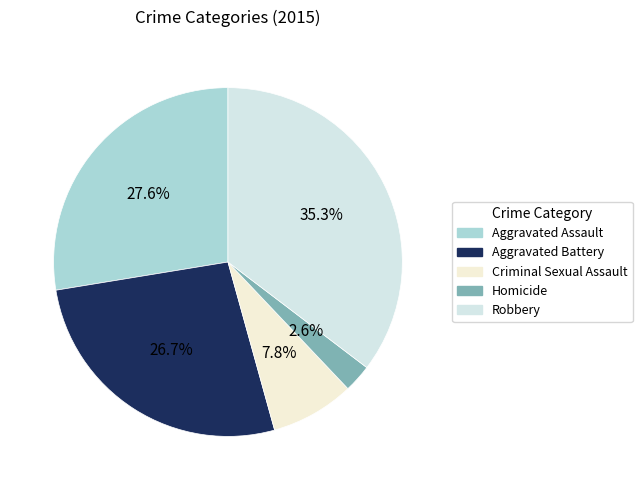

To the nearest percent, what is the average slice percentage?

20%